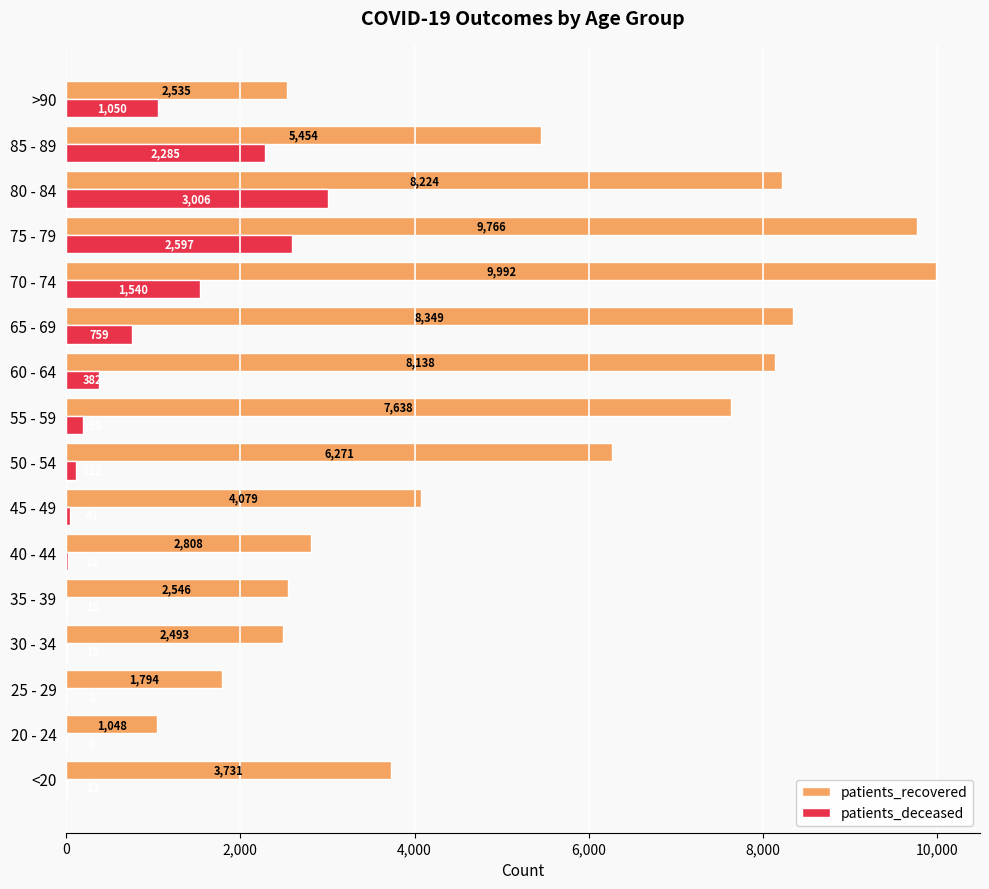

True or false: patients_deceased has a value of 112 at 50 - 54.

True